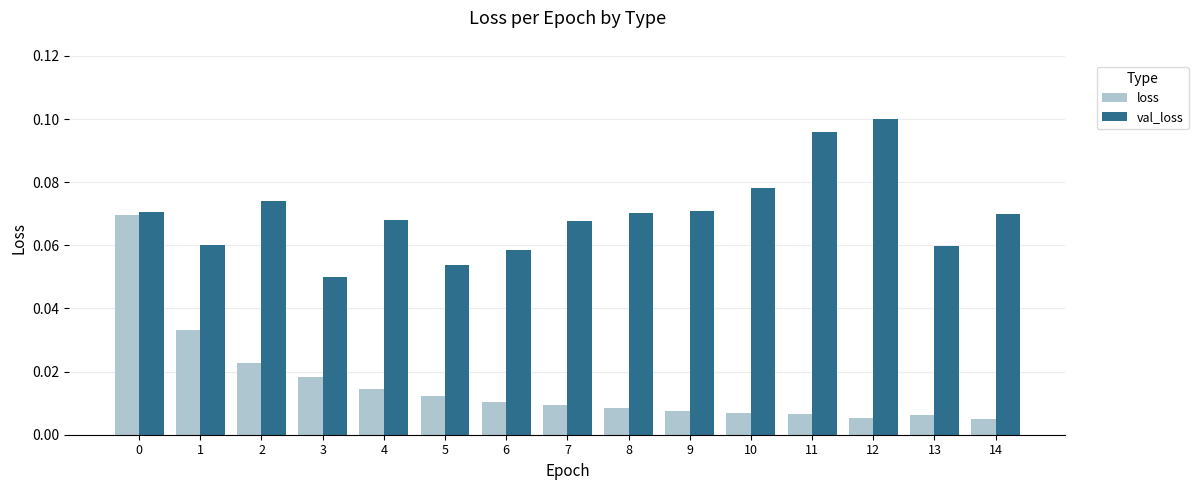

How many bars are there in each group?

2